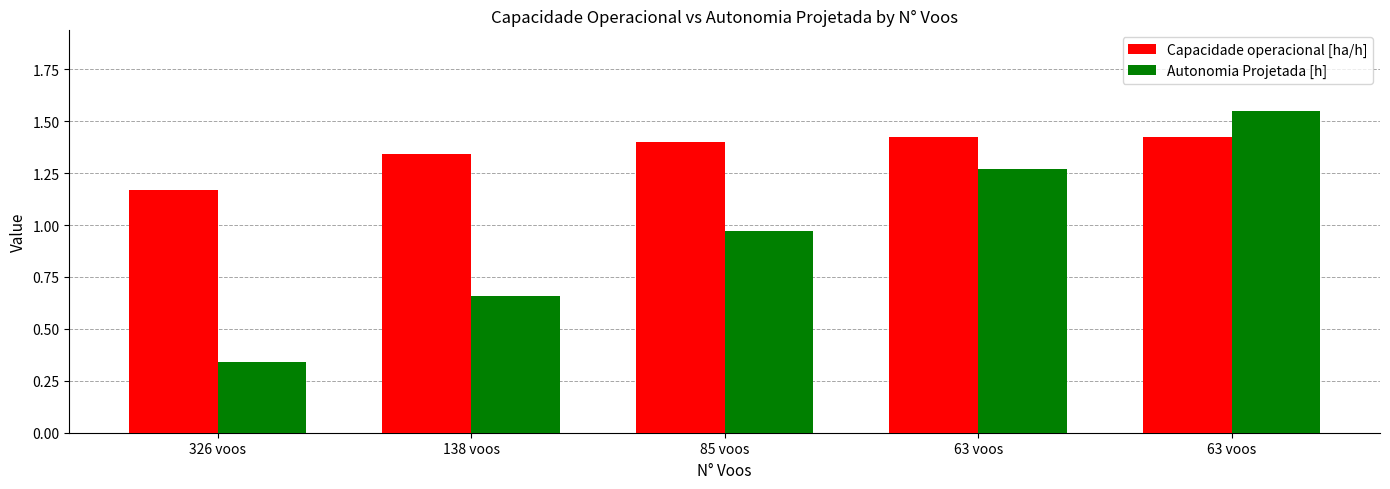

At which category is the sum across all series the highest?

63 voos